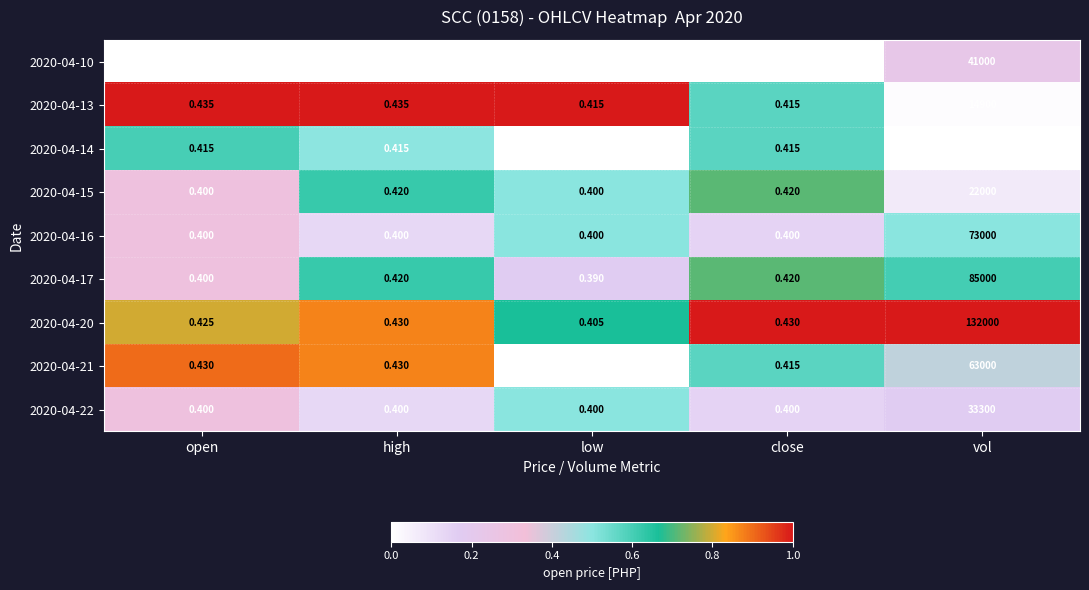

Which label corresponds to the largest value in the chart?

vol